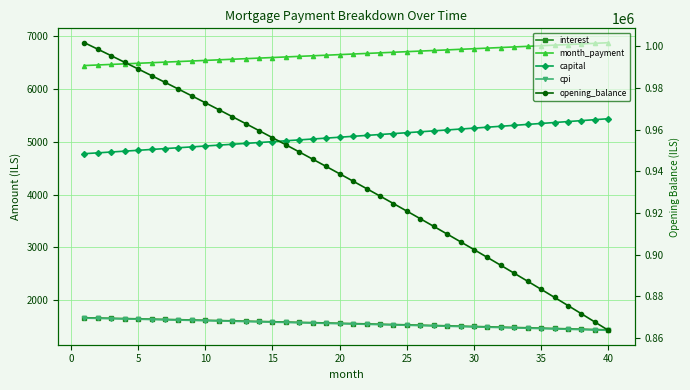

How many categories are shown in the chart?

40